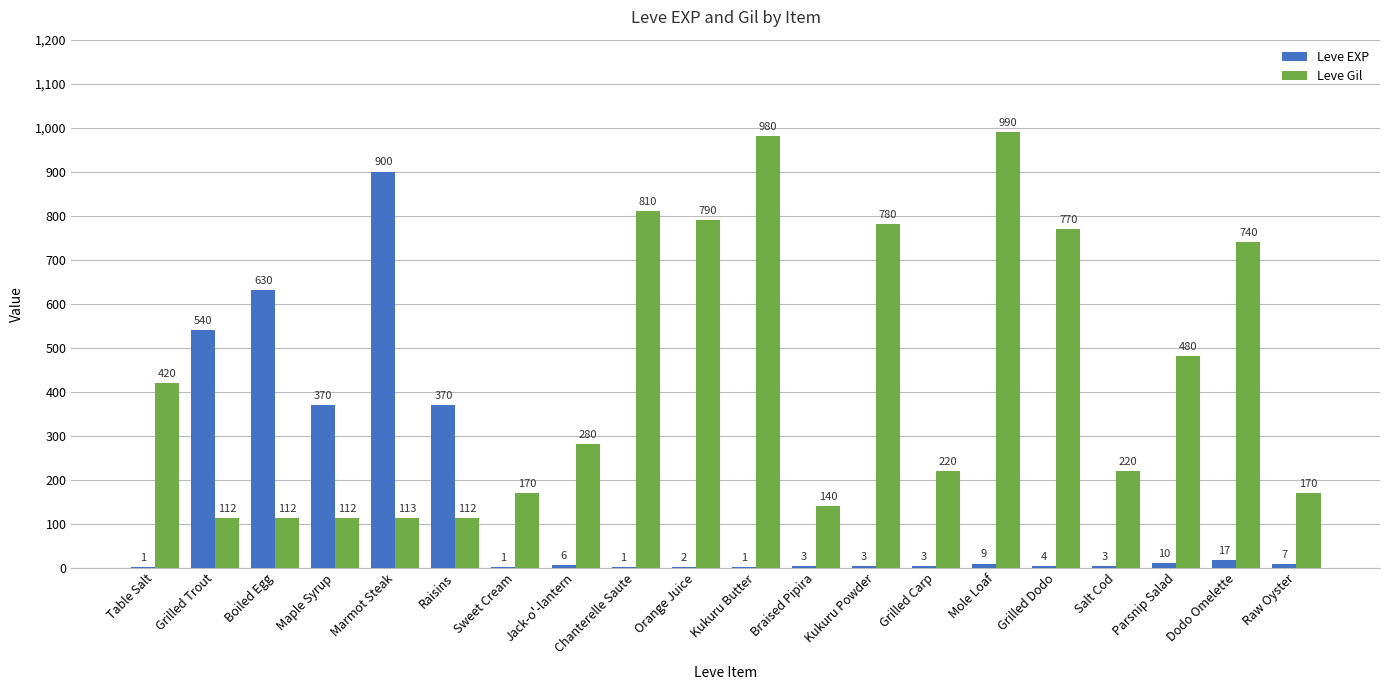

Reading left to right, what are all the values shown in this chart?

Leve EXP: Table Salt=1	Grilled Trout=540	Boiled Egg=630	Maple Syrup=370	Marmot Steak=900	Raisins=370	Sweet Cream=1	Jack-o'-lantern=6	Chanterelle Saute=1	Orange Juice=2	Kukuru Butter=1	Braised Pipira=3	Kukuru Powder=3	Grilled Carp=3	Mole Loaf=9	Grilled Dodo=4	Salt Cod=3	Parsnip Salad=10	Dodo Omelette=17	Raw Oyster=7
Leve Gil: Table Salt=420	Grilled Trout=112	Boiled Egg=112	Maple Syrup=112	Marmot Steak=113	Raisins=112	Sweet Cream=170	Jack-o'-lantern=280	Chanterelle Saute=810	Orange Juice=790	Kukuru Butter=980	Braised Pipira=140	Kukuru Powder=780	Grilled Carp=220	Mole Loaf=990	Grilled Dodo=770	Salt Cod=220	Parsnip Salad=480	Dodo Omelette=740	Raw Oyster=170